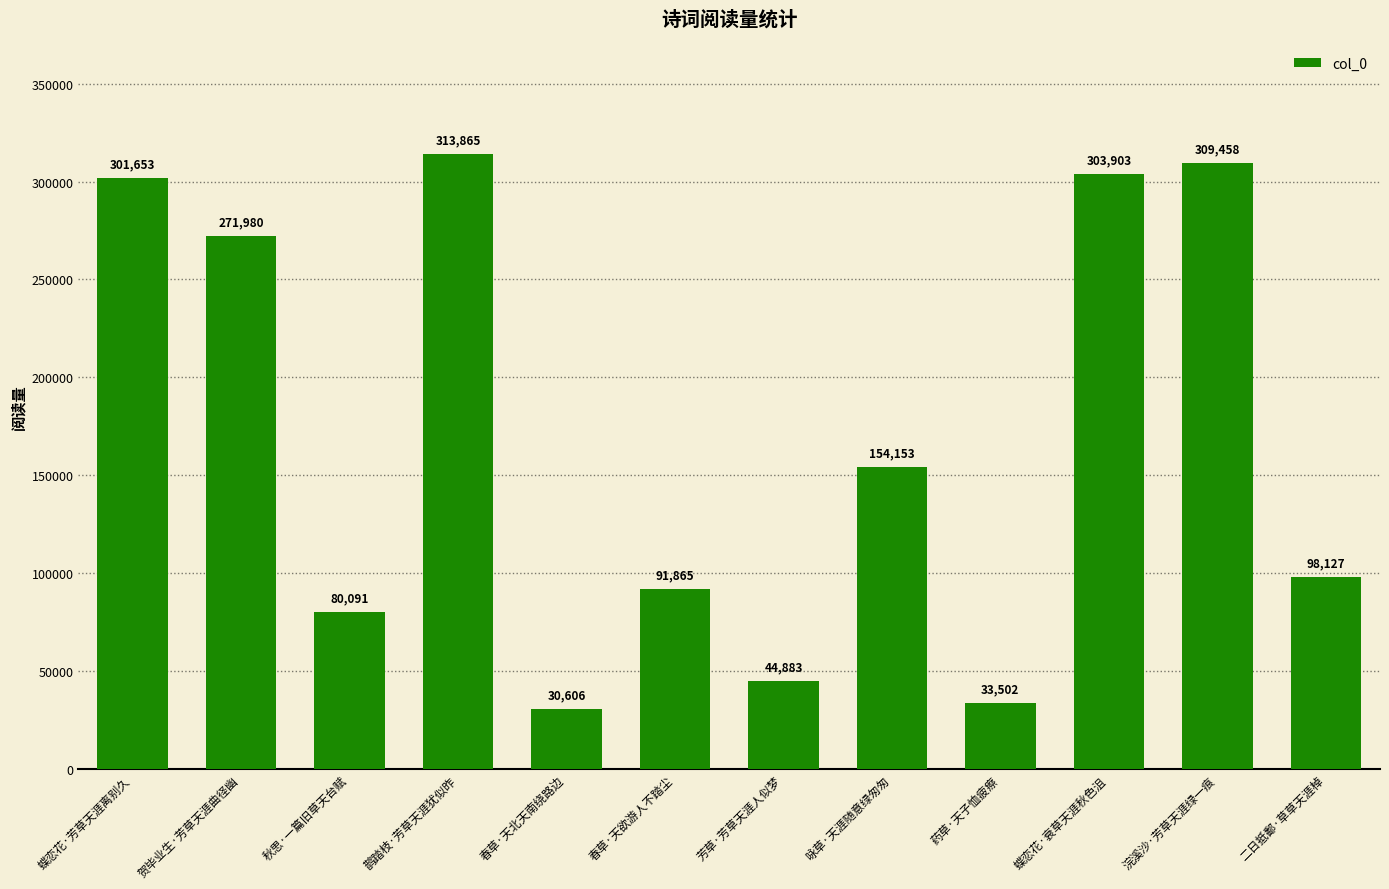

How many data points does each series have?

12